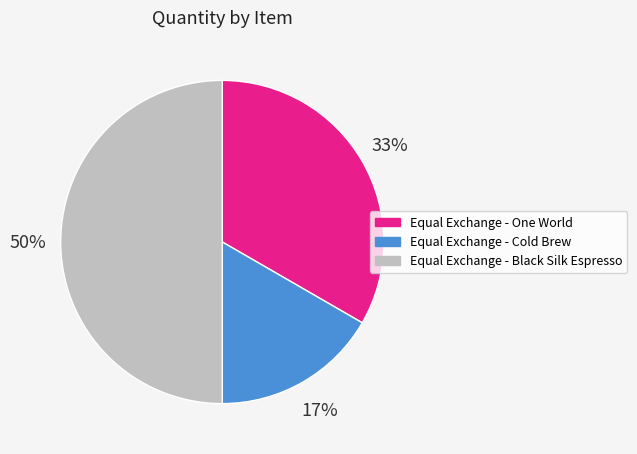

To the nearest percent, what percentage of the pie is Equal Exchange - Black Silk Espresso?

50%